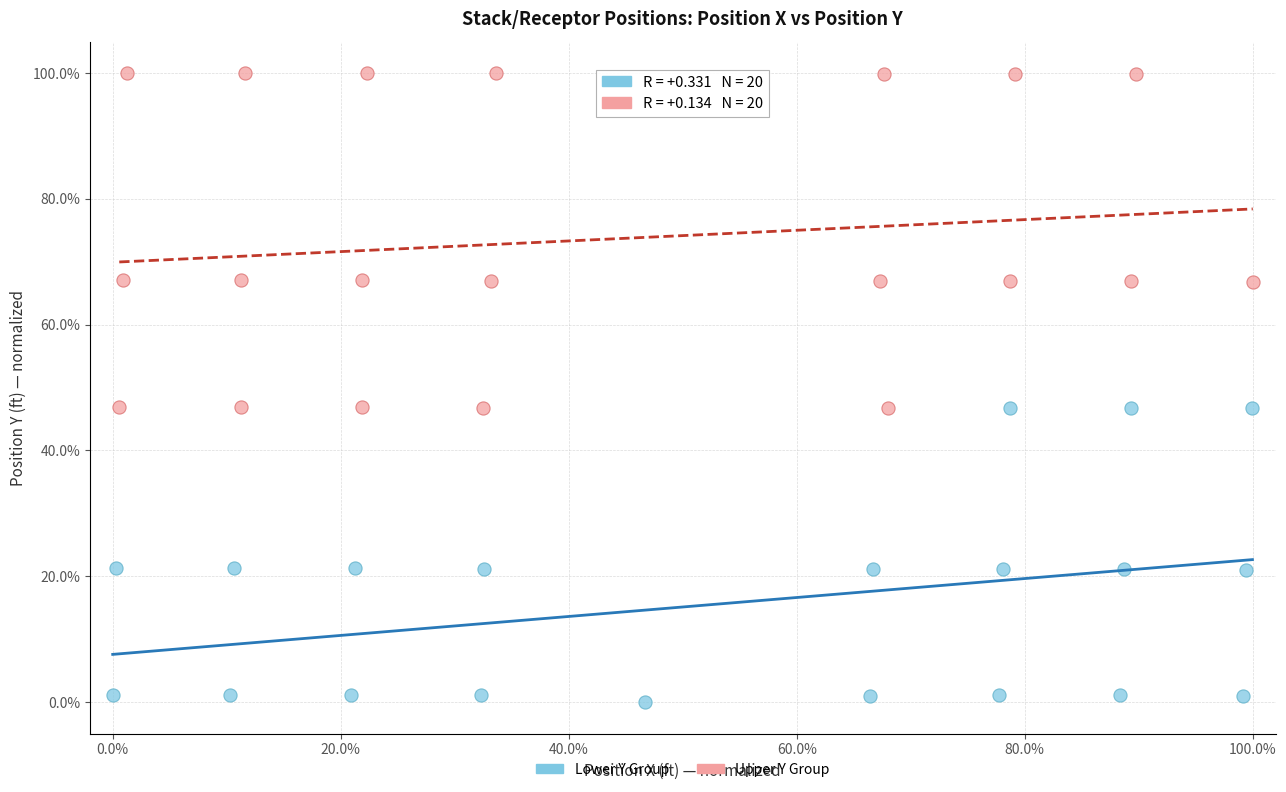

Which series reaches the minimum Y coordinate?

Lower Y Group